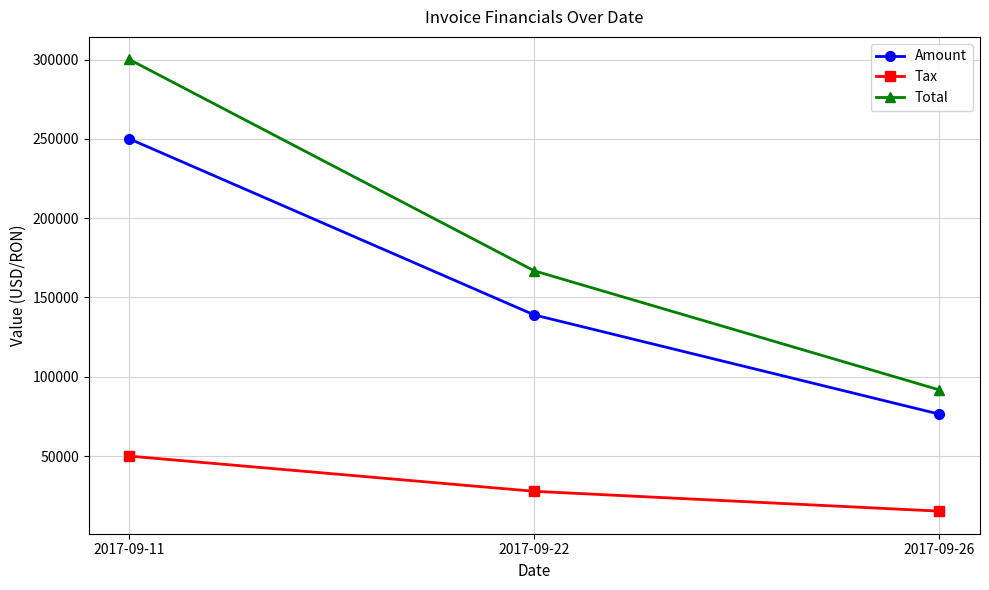

What are all the series names shown in the legend?

Amount, Tax, Total